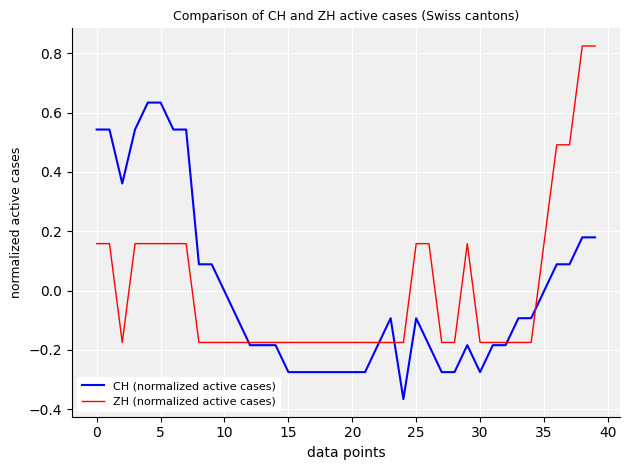

True or false: CH (normalized active cases) and ZH (normalized active cases) intersect in this chart.

True